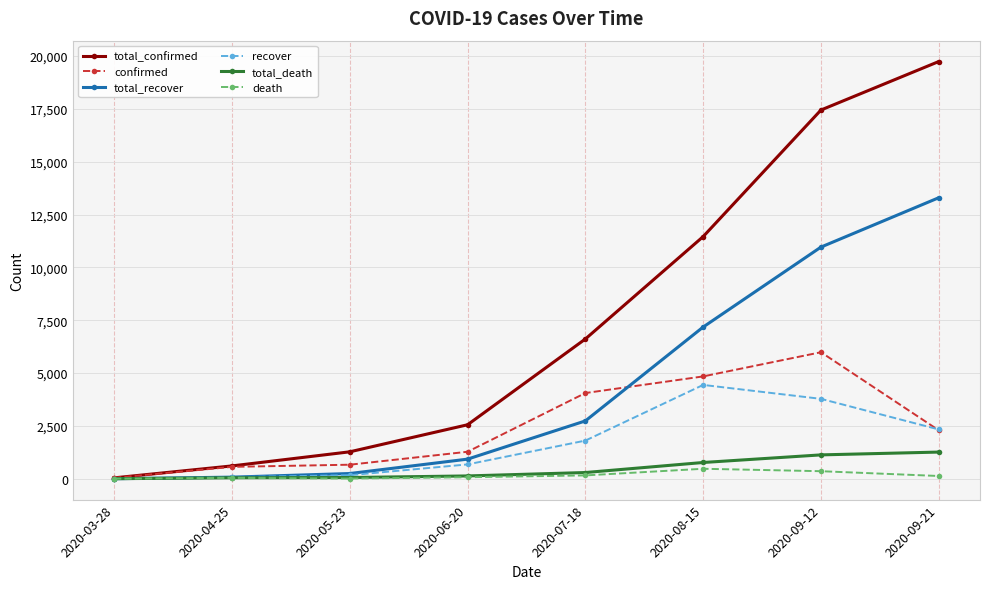

Rank the series at 2020-08-15 from highest to lowest value.

total_confirmed, total_recover, confirmed, recover, total_death, death